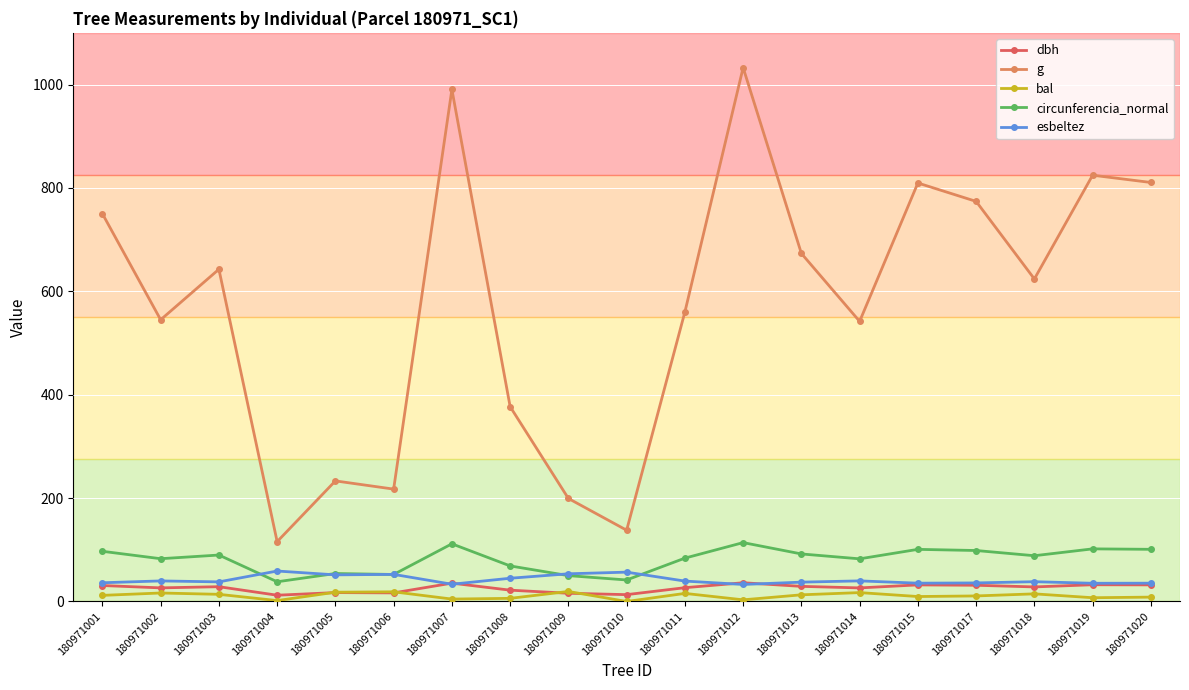

True or false: esbeltez has a value of 33.0 at 180971012.

True